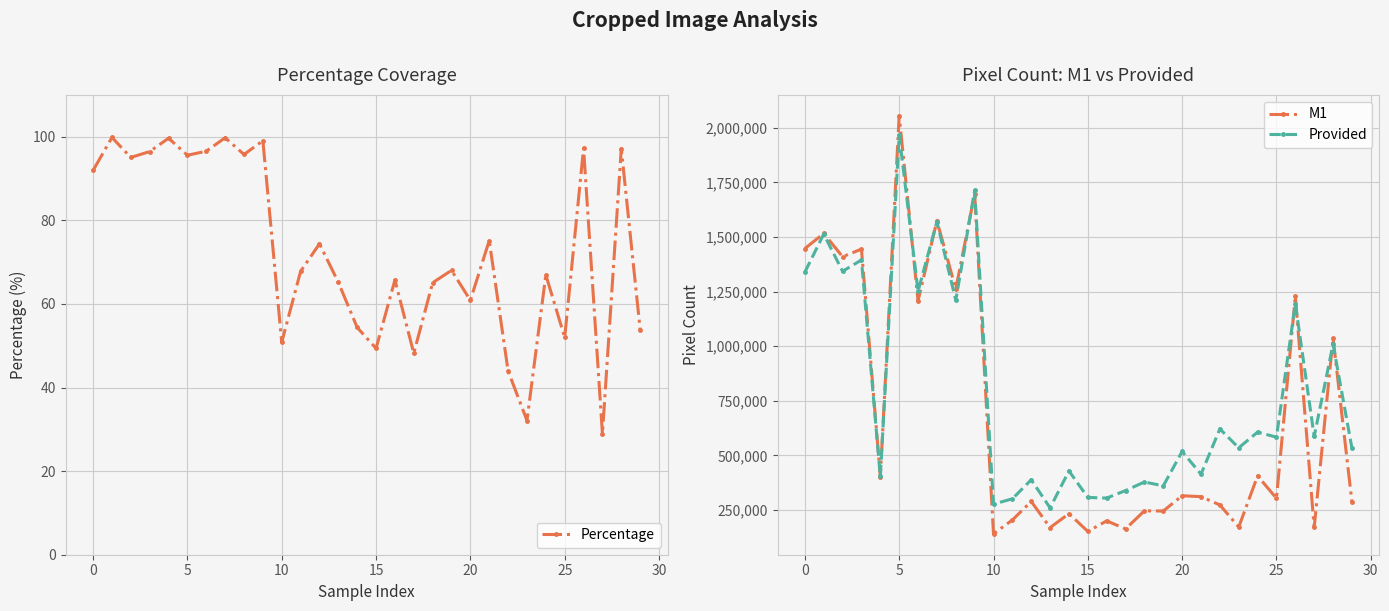

True or false: Provided has more than 0 points higher than both neighbors.

True